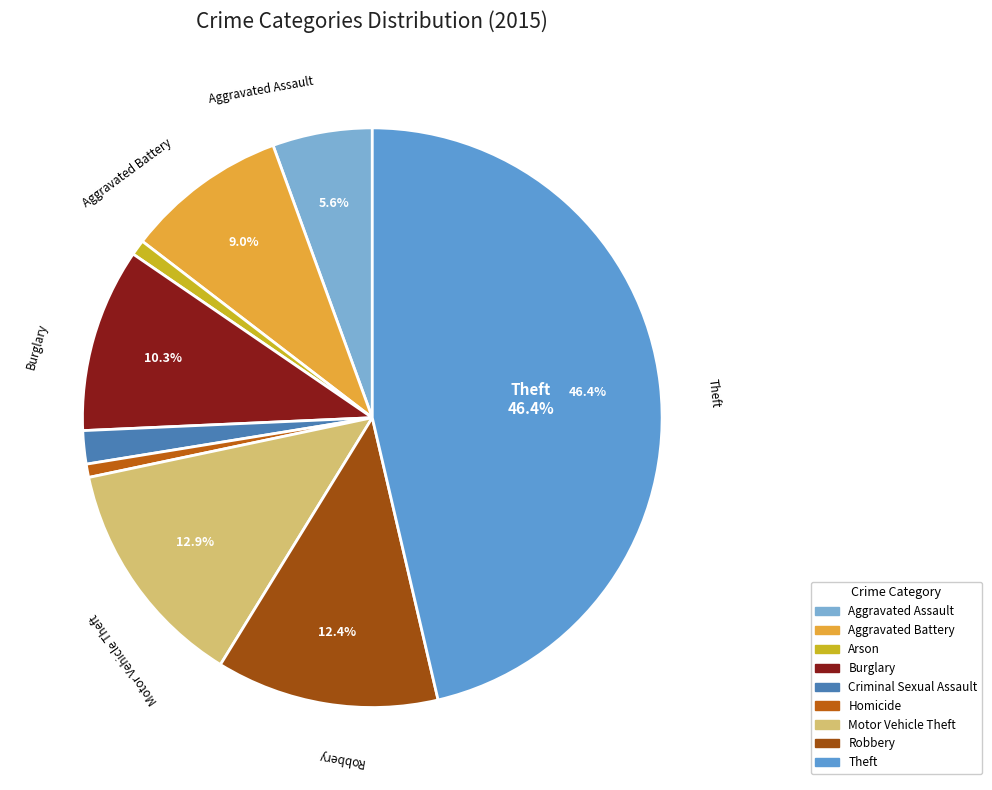

Count the number of slices in the pie.

9